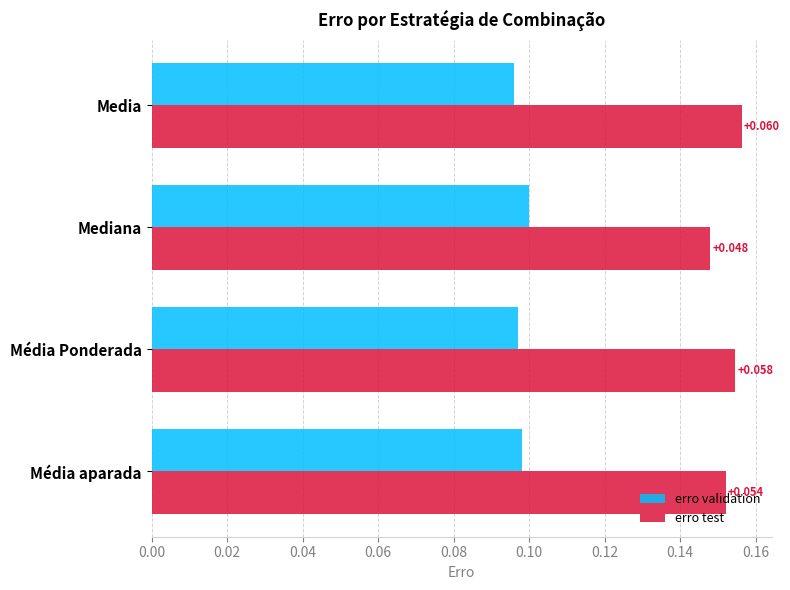

List the series in order of their peak value, lowest first.

erro validation, erro test